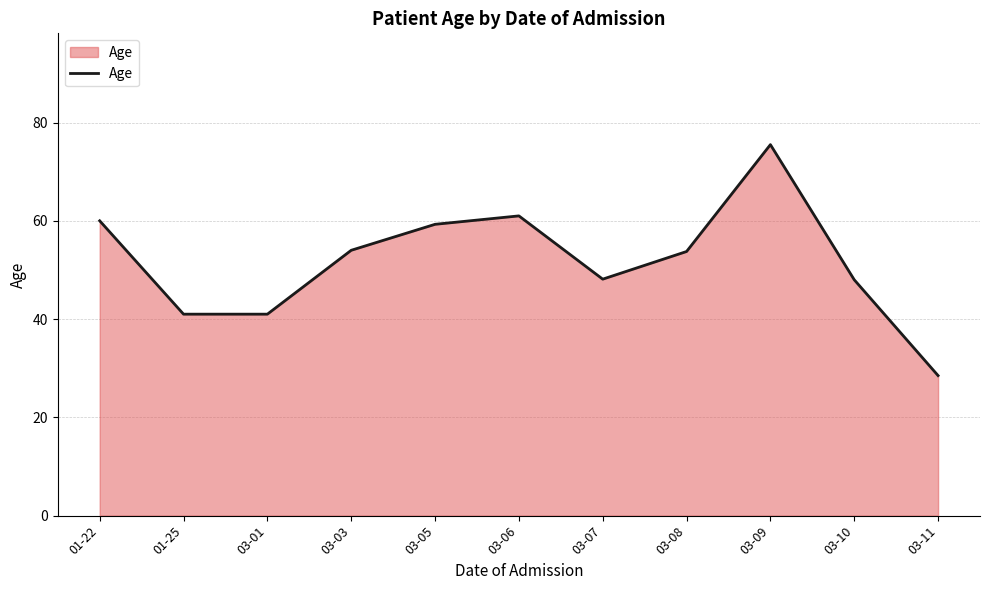

What is the change in value from 03-01 to 03-10?

+7.0